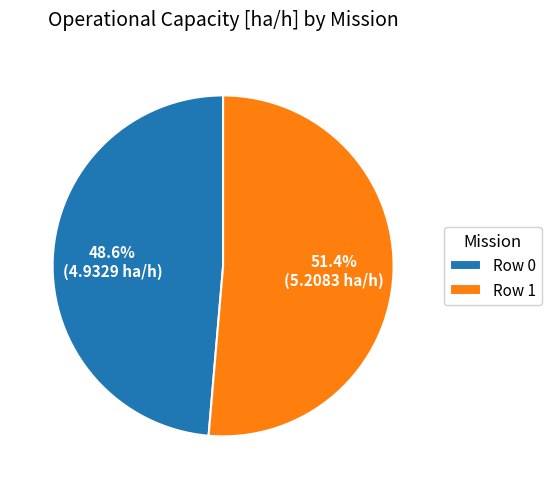

True or false: Row 0 accounts for 49% of the total.

True